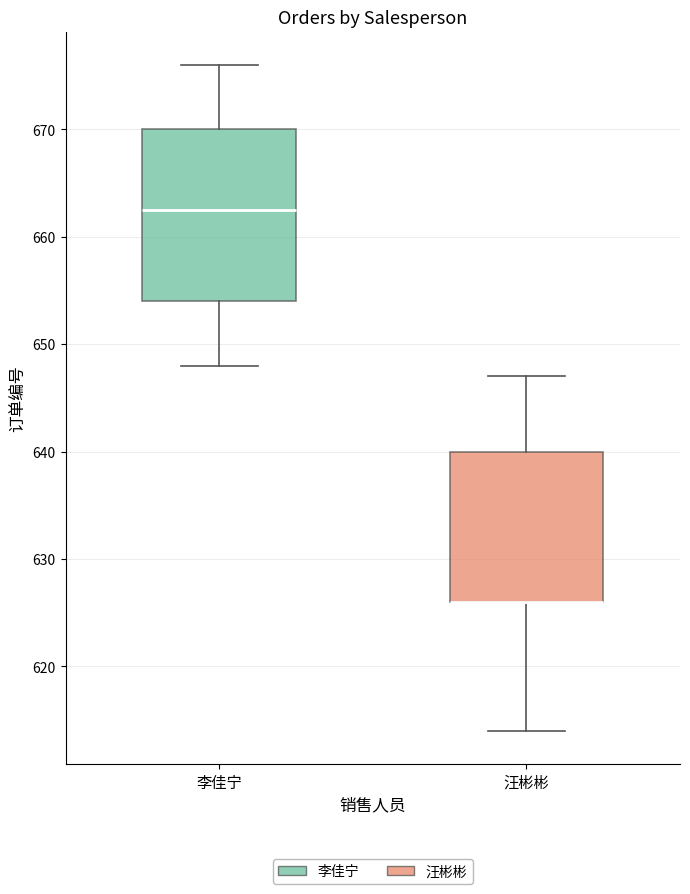

Reading left to right, transcribe this box plot: for each box, give where its median line is, the range the box spans, and where its two whiskers end, as read against the y-axis. The values are not printed on the chart, so give them approximately, as read against the axis.

李佳宁: median 663, box 654 to 670, whiskers 648 to 676
汪彬彬: median 626 (drawn on the box's lower edge), box 626 to 640, whiskers 614 to 647